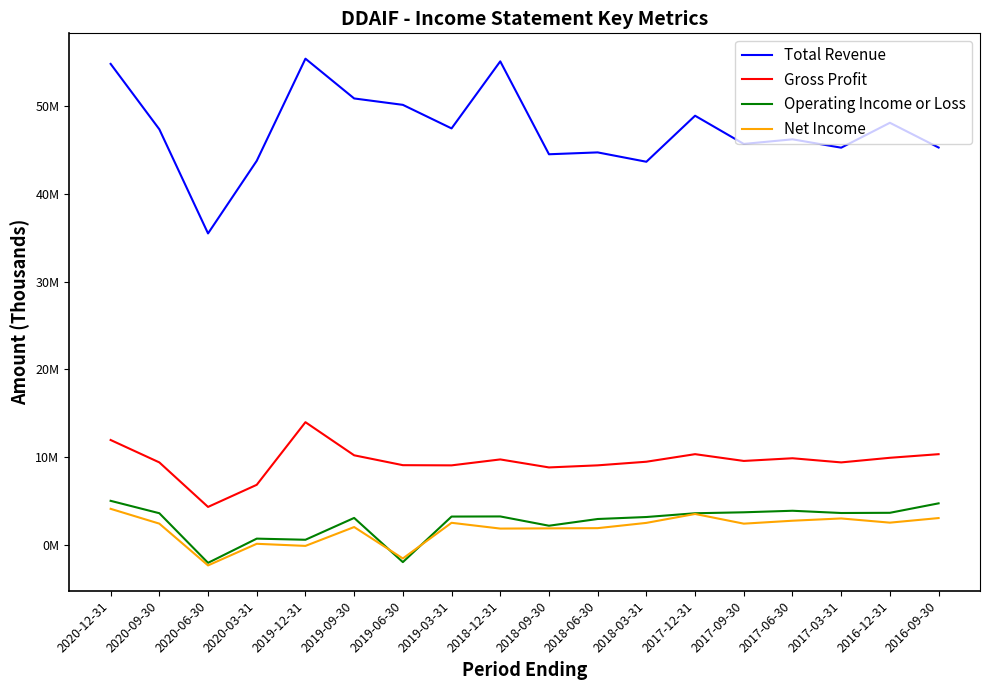

What are all the series names shown in the legend?

Total Revenue, Gross Profit, Operating Income or Loss, Net Income